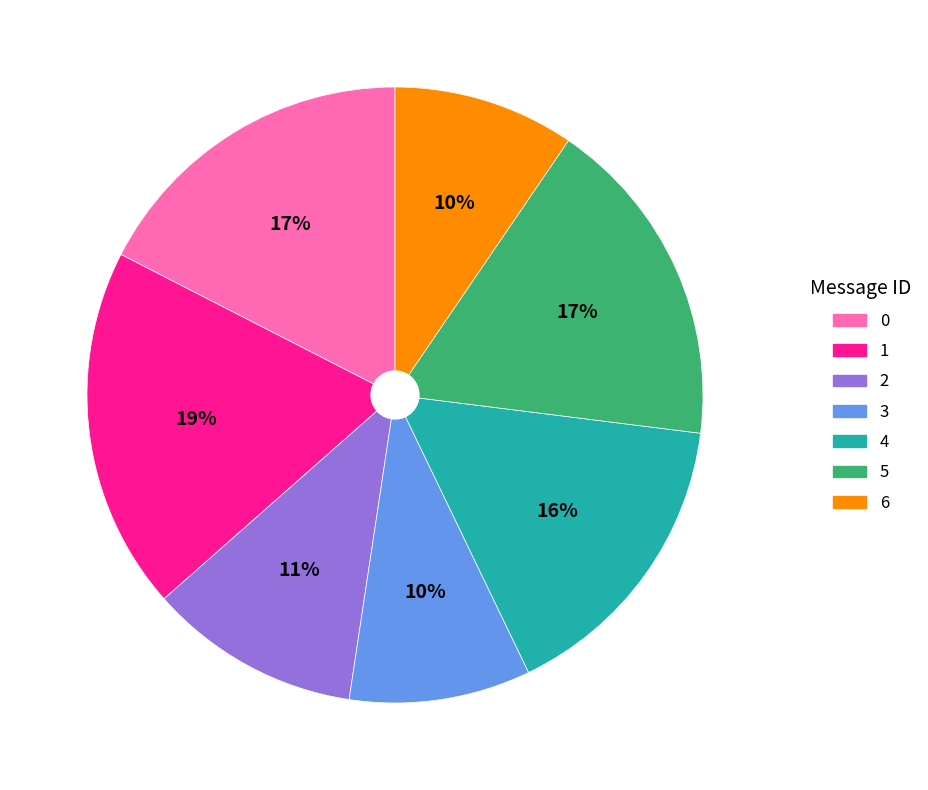

Is there any slice that represents more than half of the pie?

No